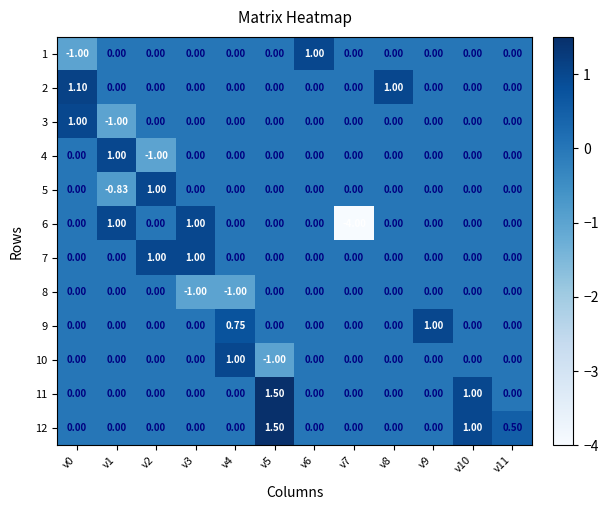

How many categories are shown in the chart?

12